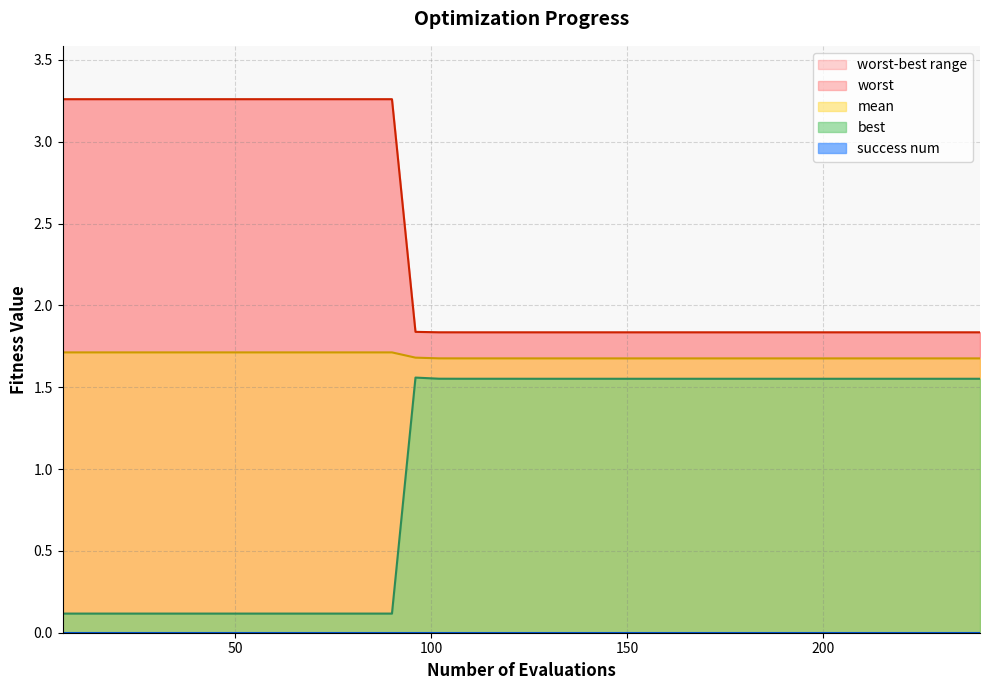

Does the chart have visible grid lines?

Yes